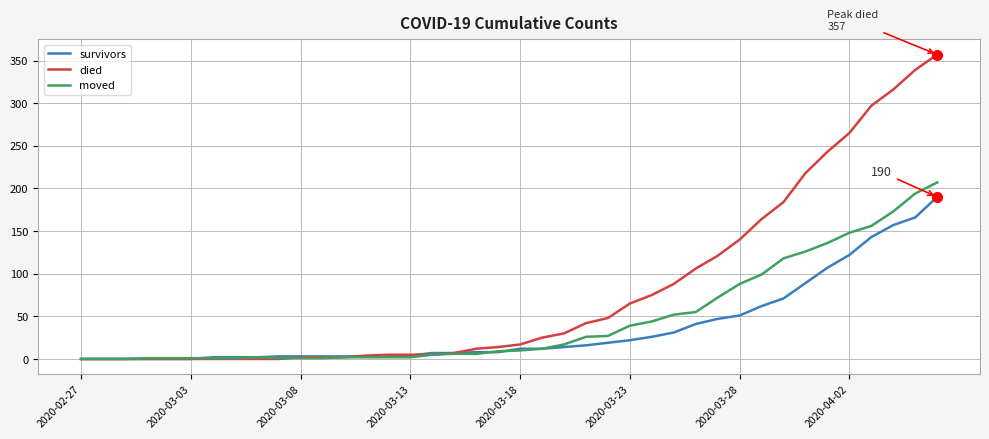

List the series in order of their overall mean, highest first.

died, moved, survivors